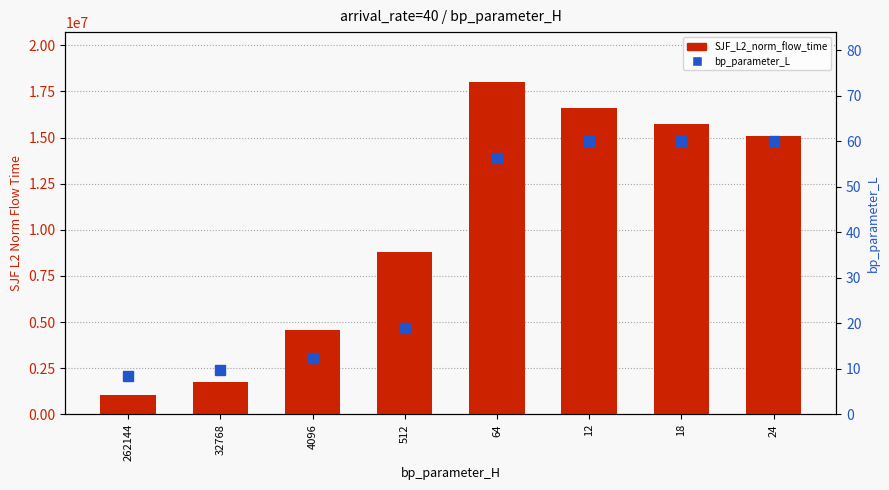

At how many categories does at least one series exceed 5485594?

5